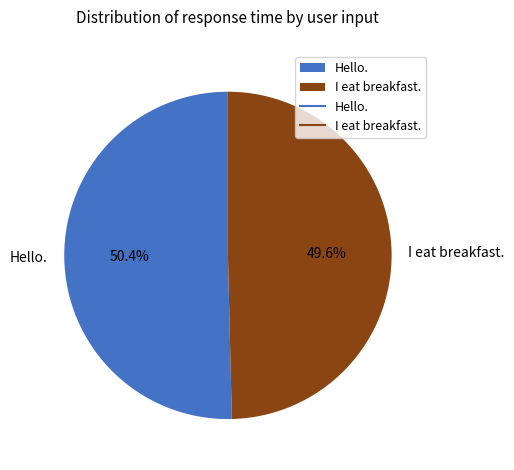

To the nearest percent, what is the average slice percentage?

50%